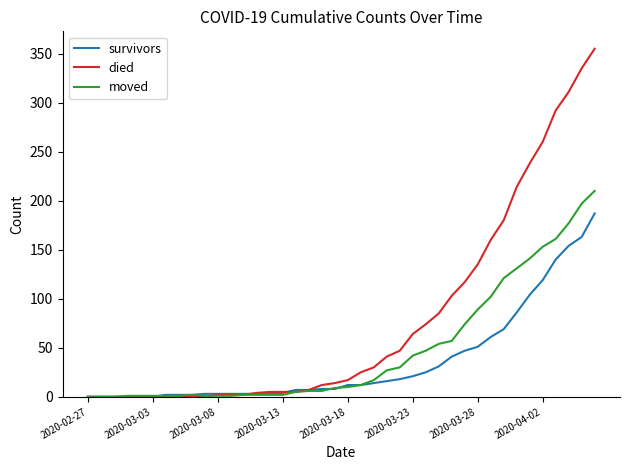

What is the greatest value displayed?

355